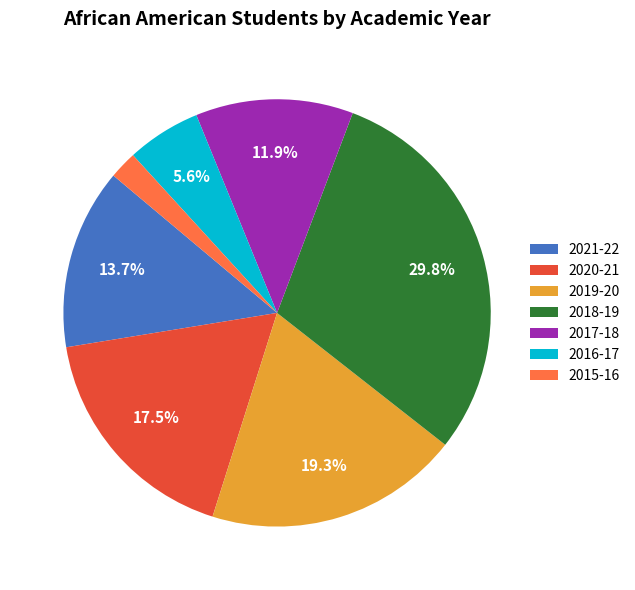

Which slice is the smallest?

2015-16